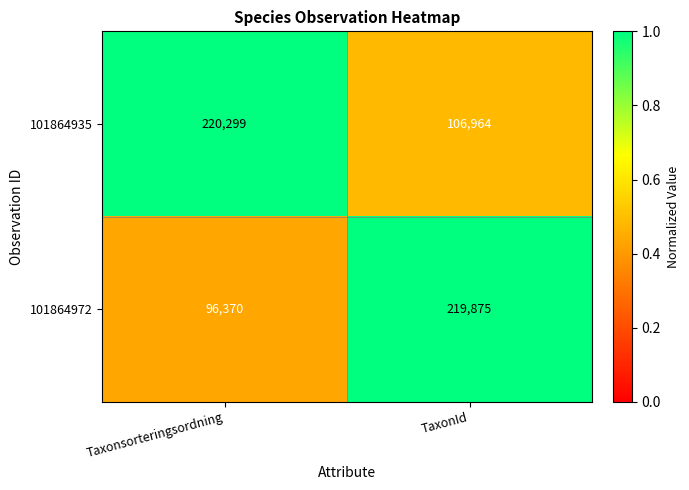

At which label is 101864972 closest to 158122?

Taxonsorteringsordning